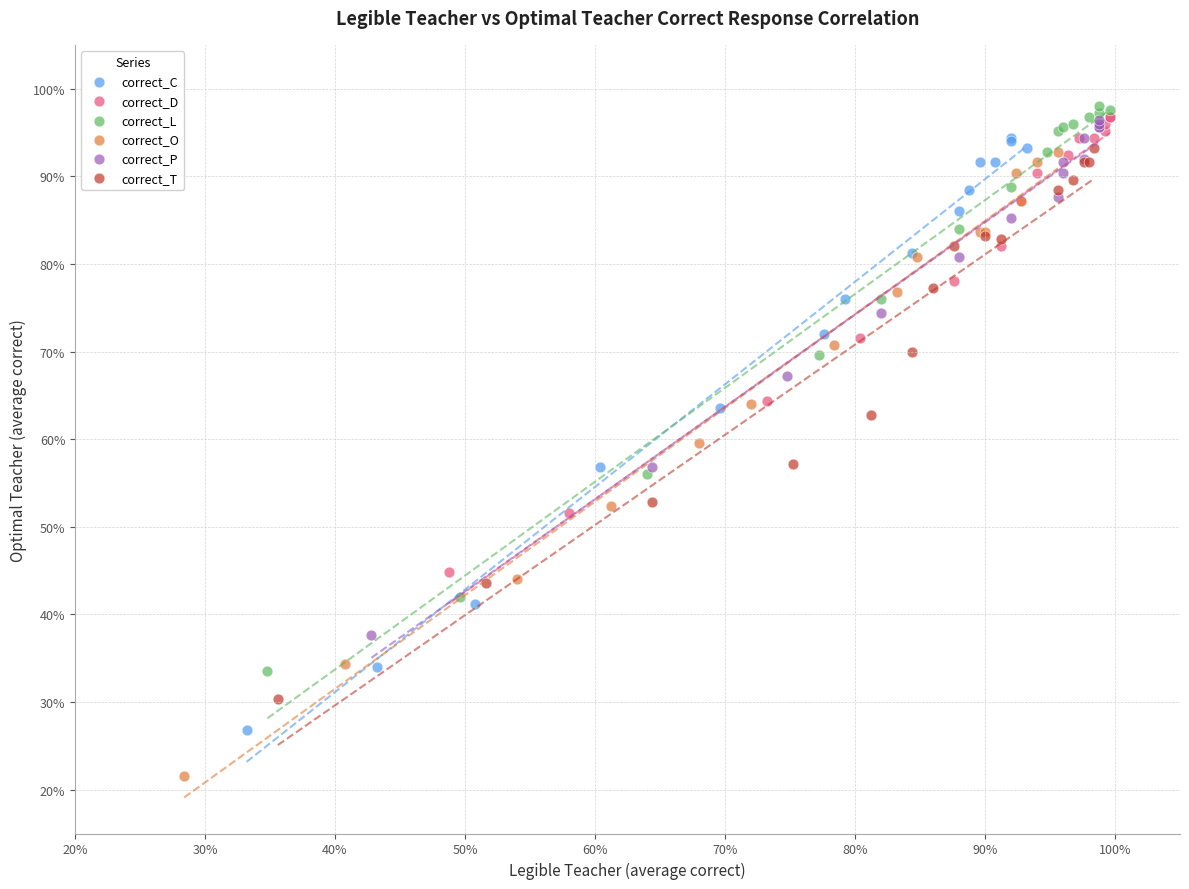

Which series contains the lowest Y value?

correct_O